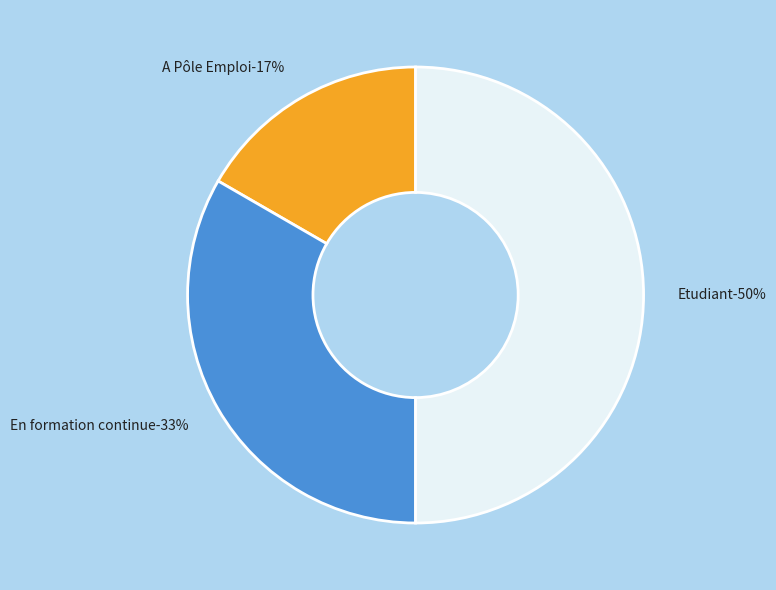

To the nearest percent, what is the average slice percentage?

33%